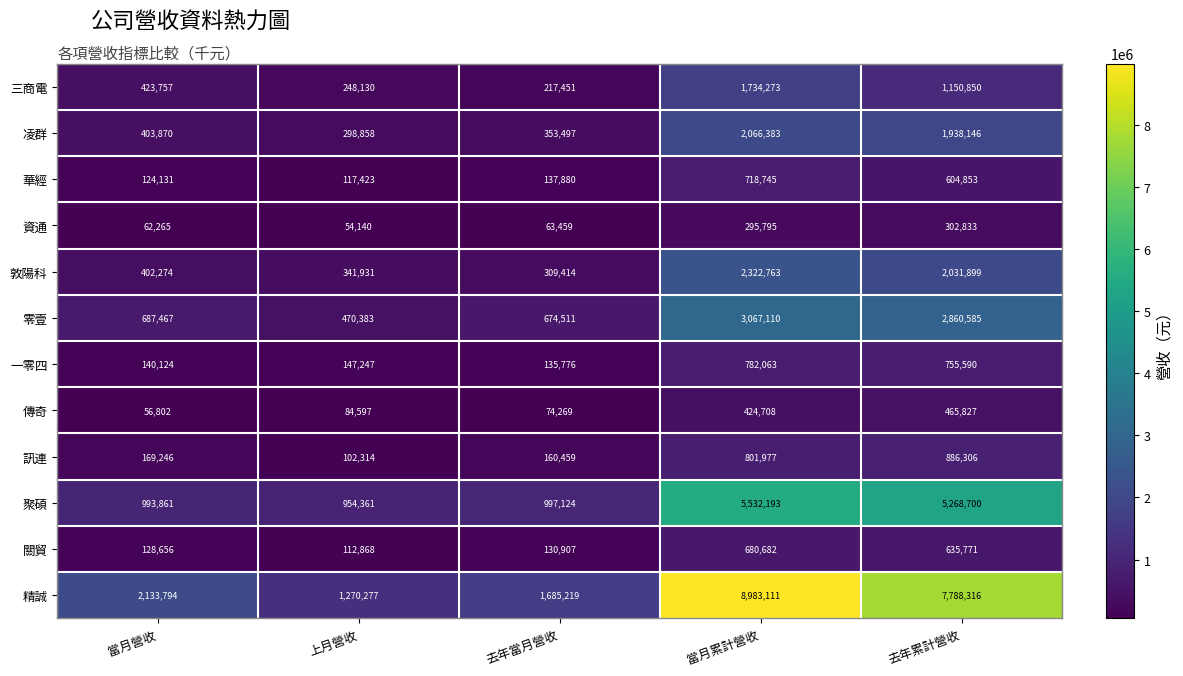

List the labels in order of 聚碩 value, smallest first.

上月營收, 當月營收, 去年當月營收, 去年累計營收, 當月累計營收